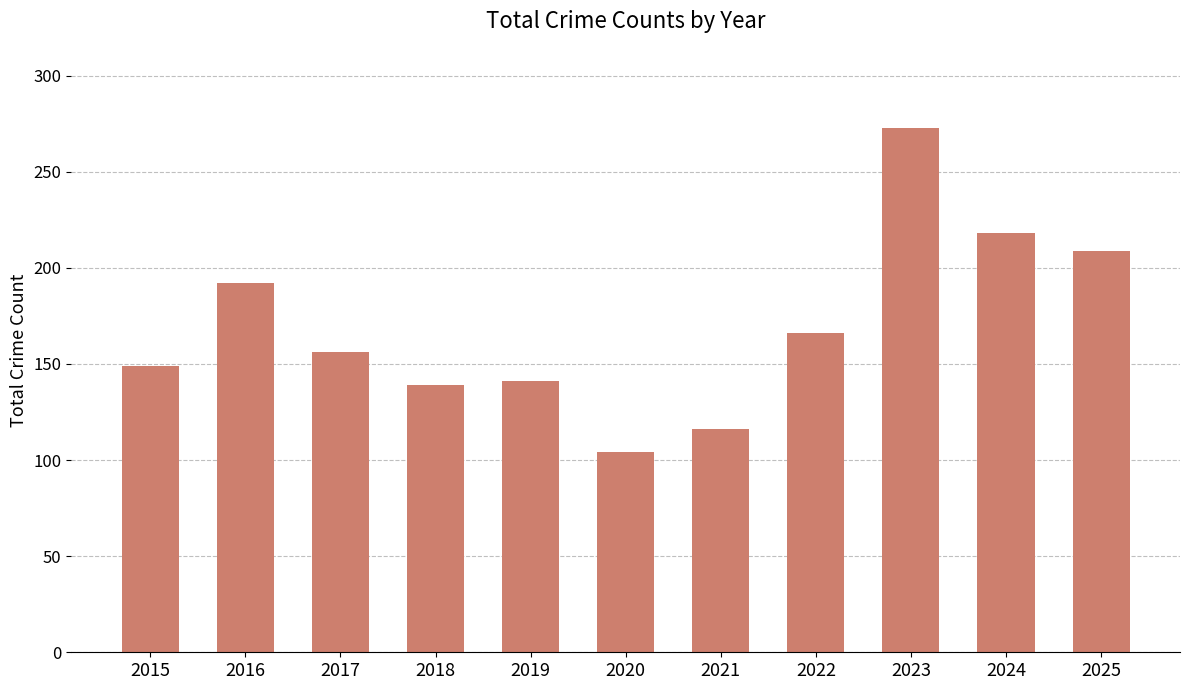

How many data points are less than 156?

5